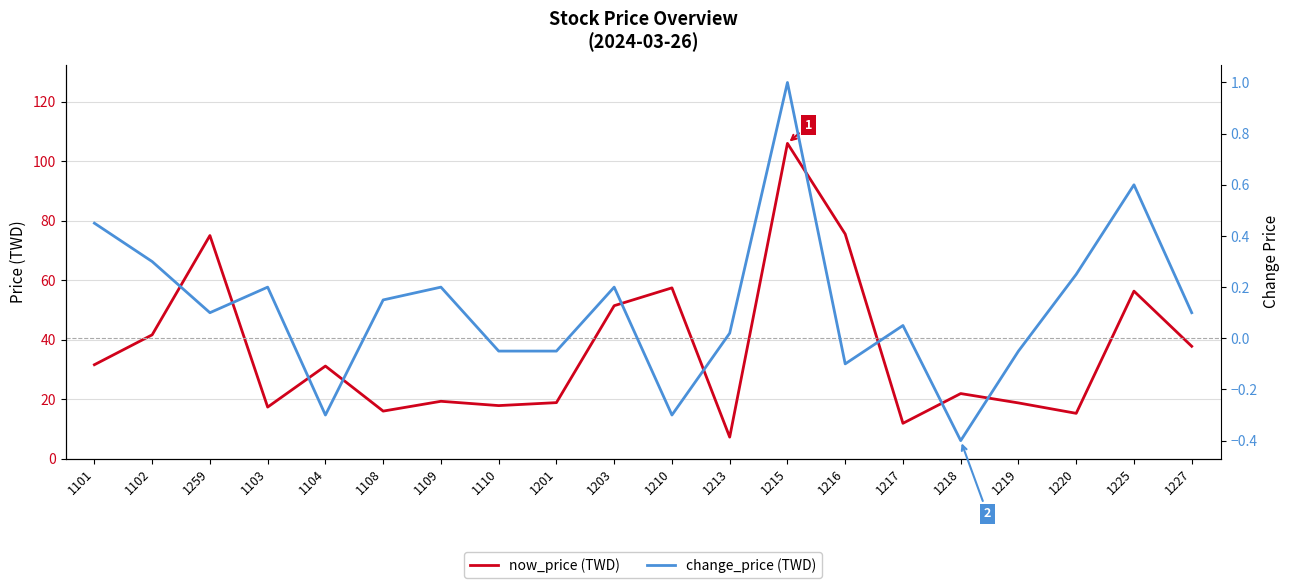

Which category has the lowest value in the change_price (TWD) series?

1218